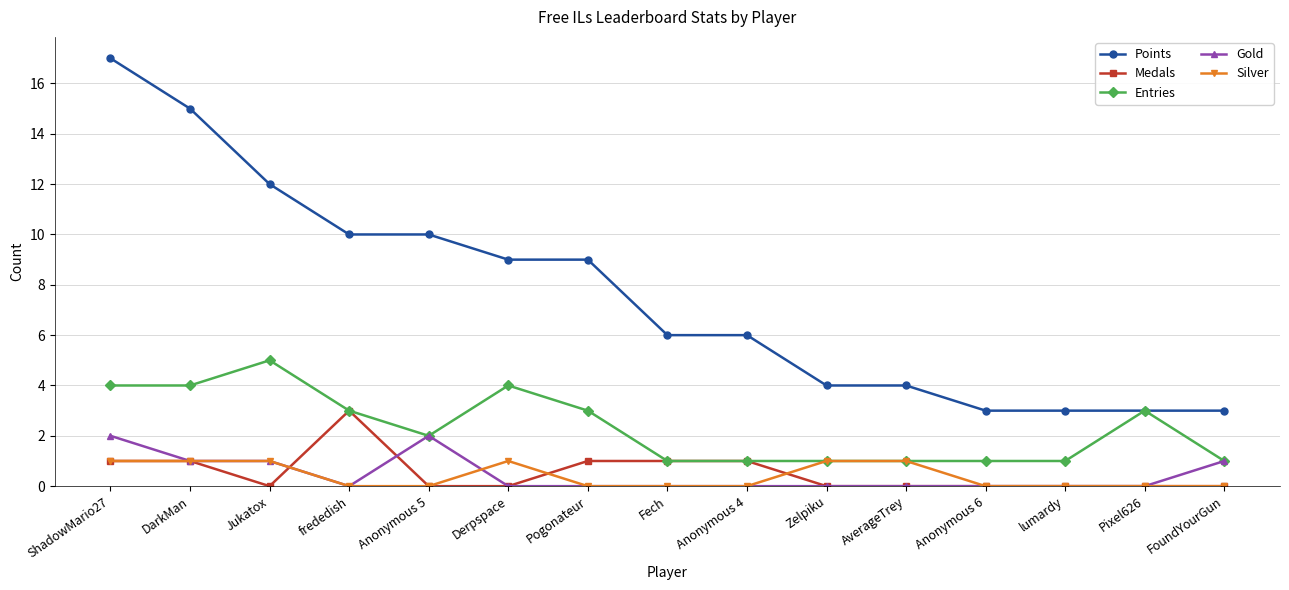

Which series has the widest spread of values?

Points